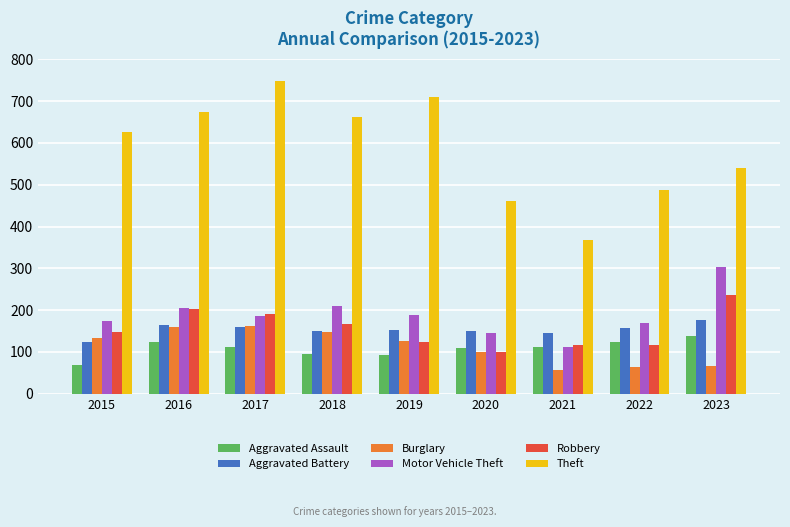

What is the approximate value of Motor Vehicle Theft at 2017, to the nearest 5?

185